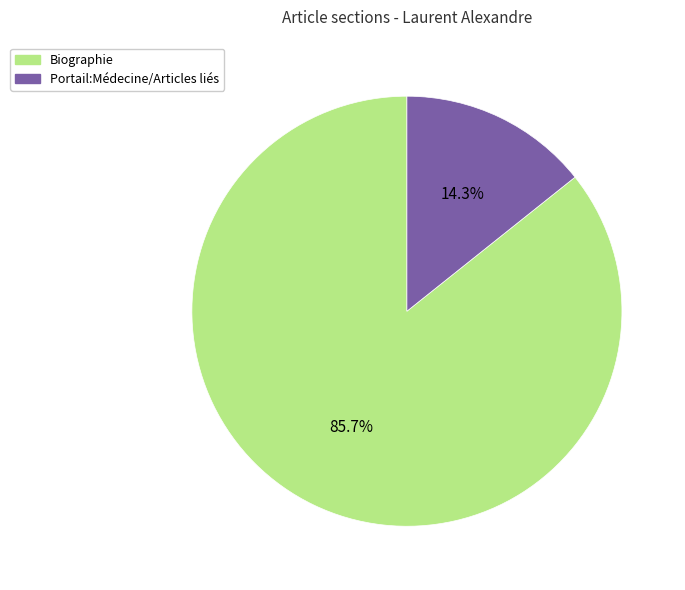

How many slices are in this pie chart?

2